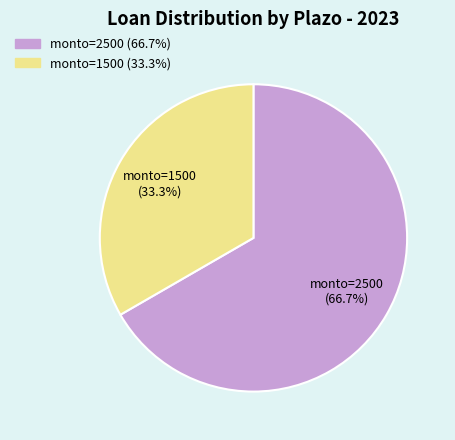

Count the number of slices in the pie.

2